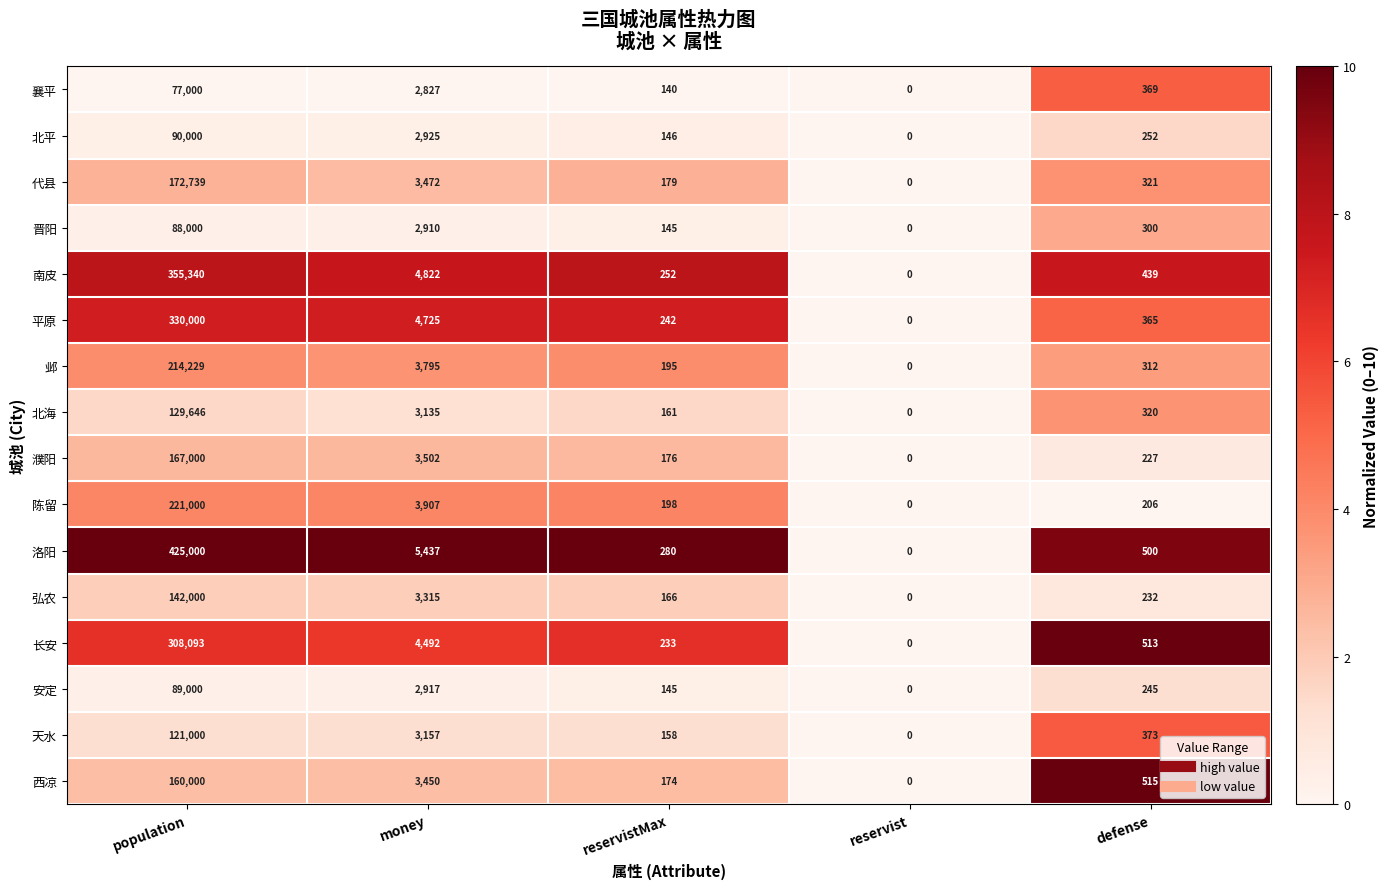

At how many categories does at least one series exceed 2?

4